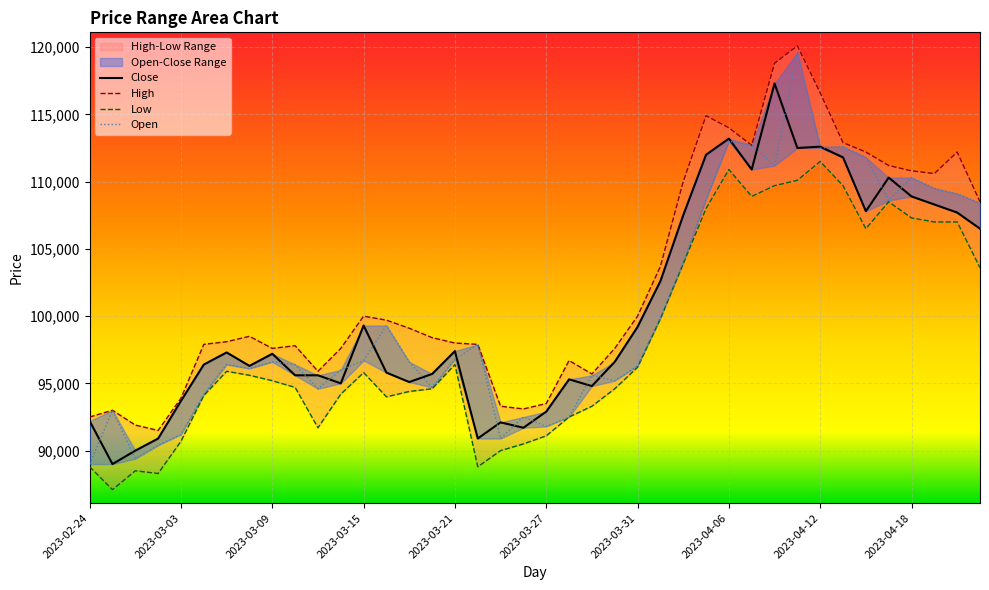

List the series in order of their peak value, lowest first.

Low, Close, Open, High